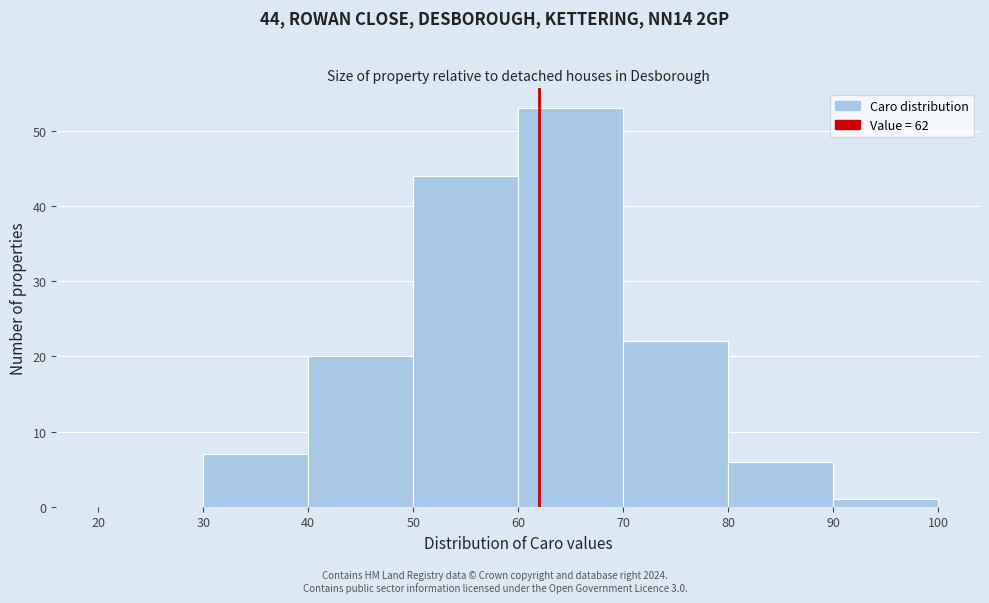

Over which range of the x-axis is the bar tallest?

60 to 70